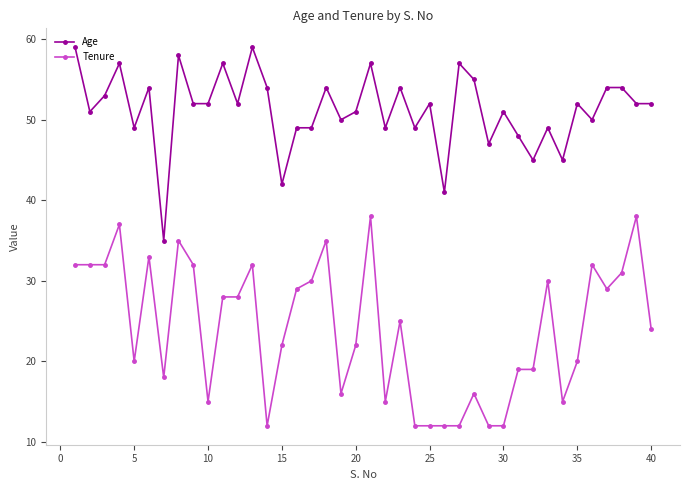

True or false: Tenure and Age intersect in this chart.

False